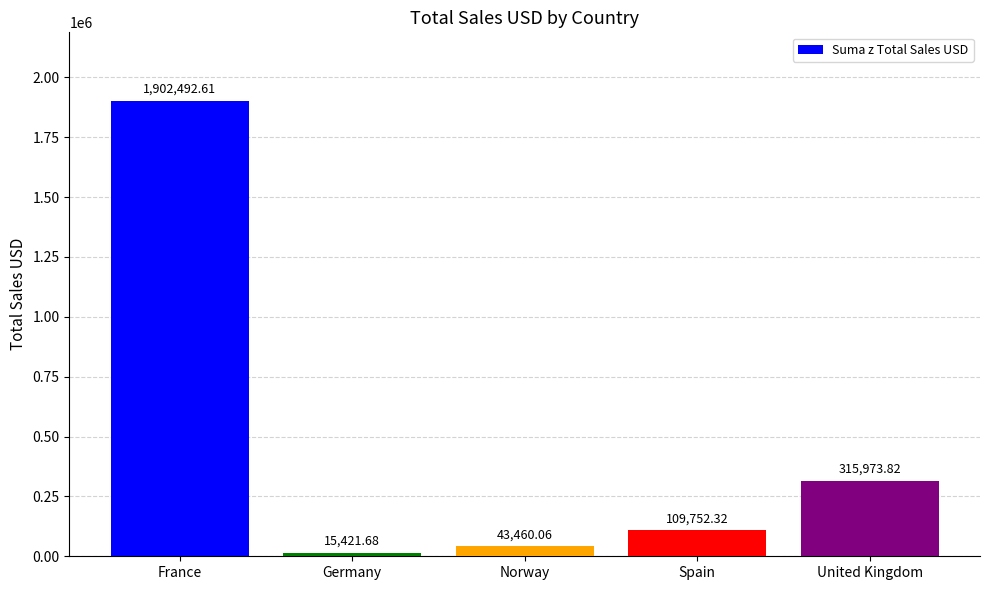

How many series are shown in this chart?

1